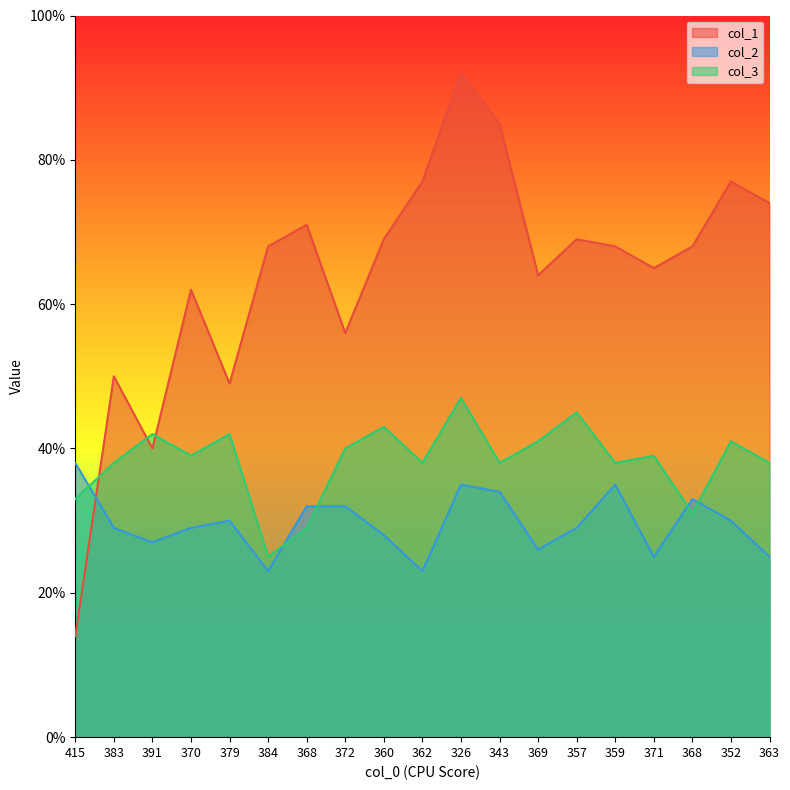

At which category does col_1 reach its first local peak?

383